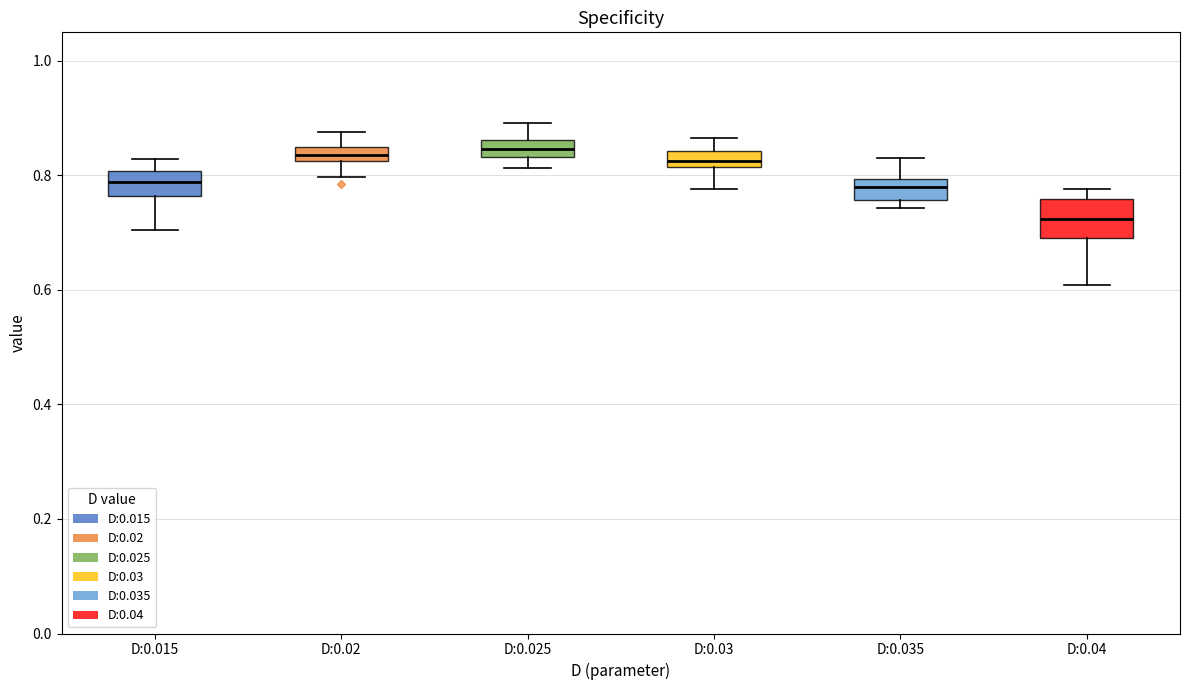

Comparing the boxes themselves (not the whiskers), which one is the tallest?

D:0.04